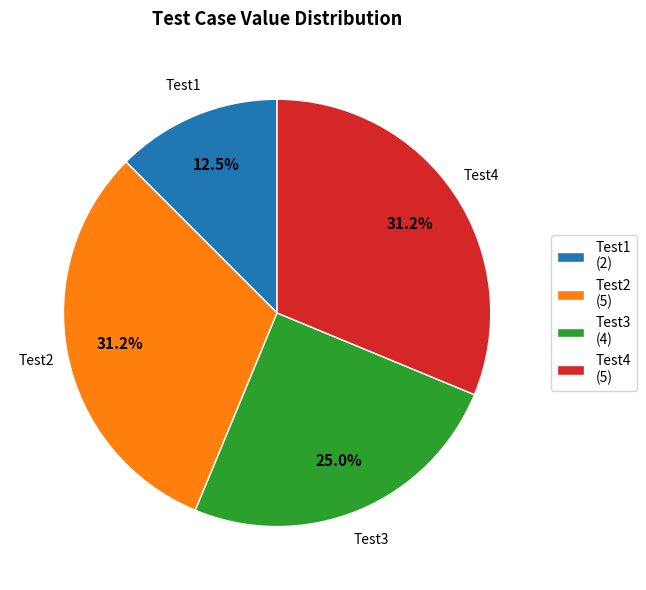

To the nearest percent, what portion does Test4 represent?

31%